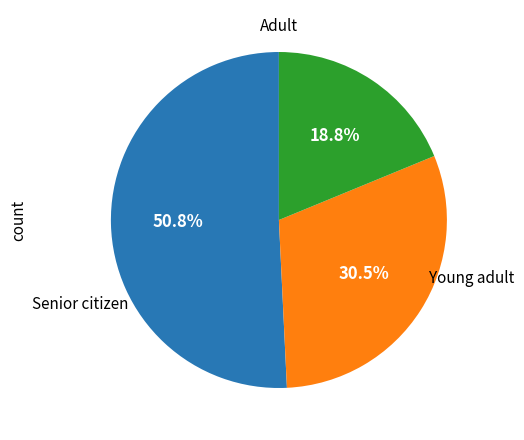

Is there any slice that represents more than half of the pie?

Yes